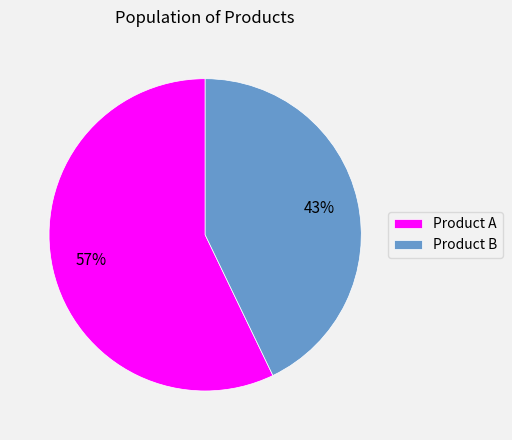

Between Product A and Product B, which is larger?

Product A